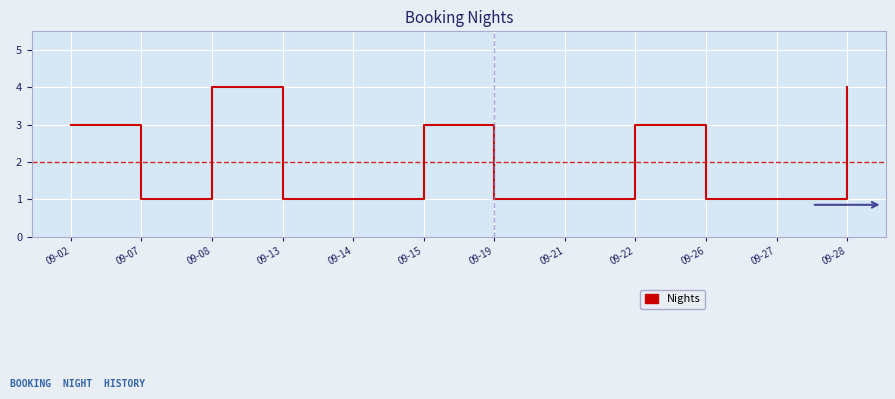

Is this an area chart (filled region under the line)?

No